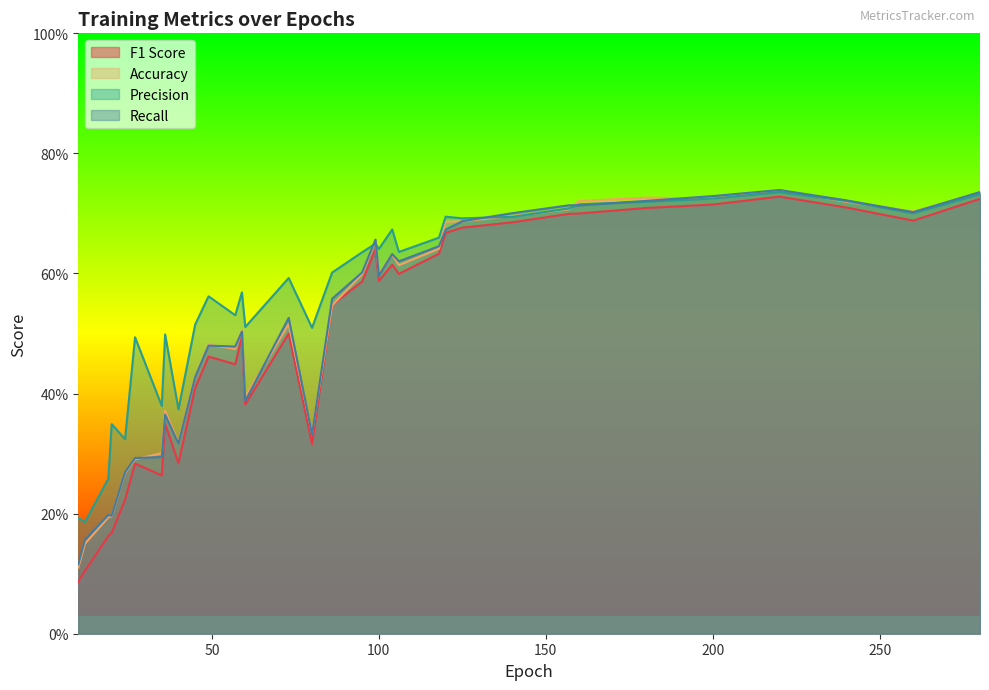

The Recall series shows 0.2 at 20. True or false?

True